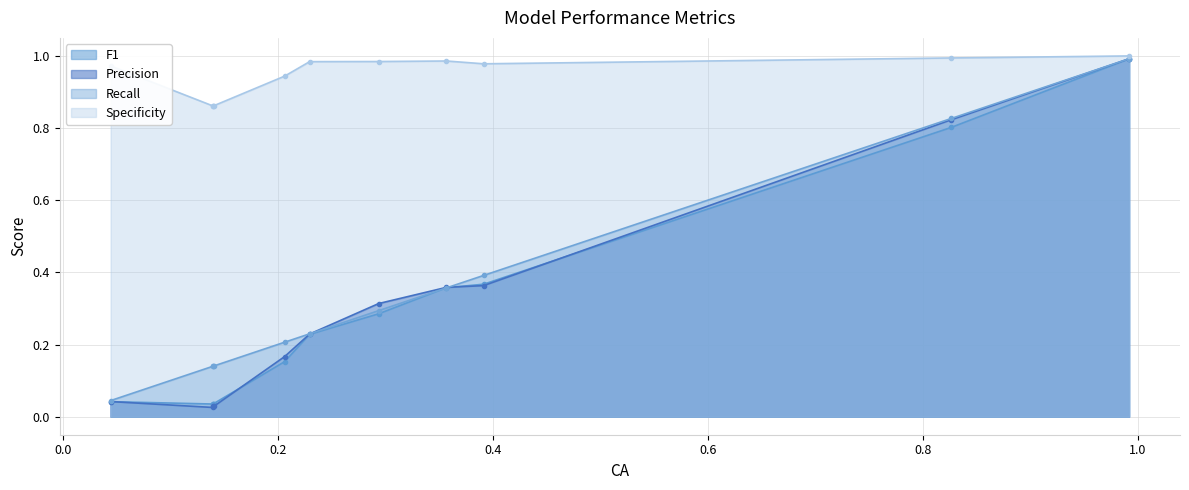

At how many categories does at least one series exceed 0?

11